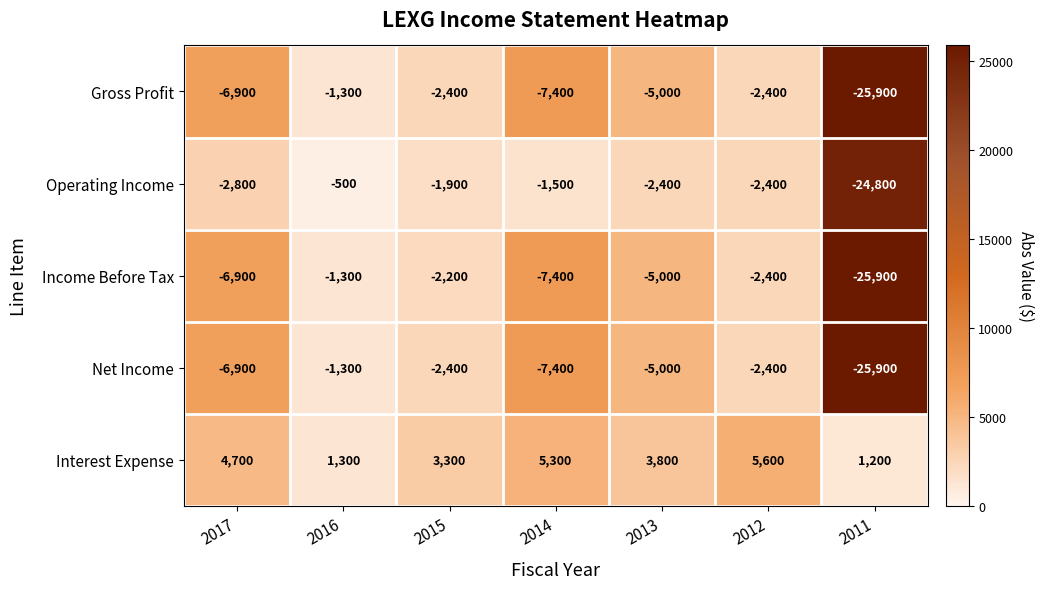

How many distinct data groups are displayed?

5